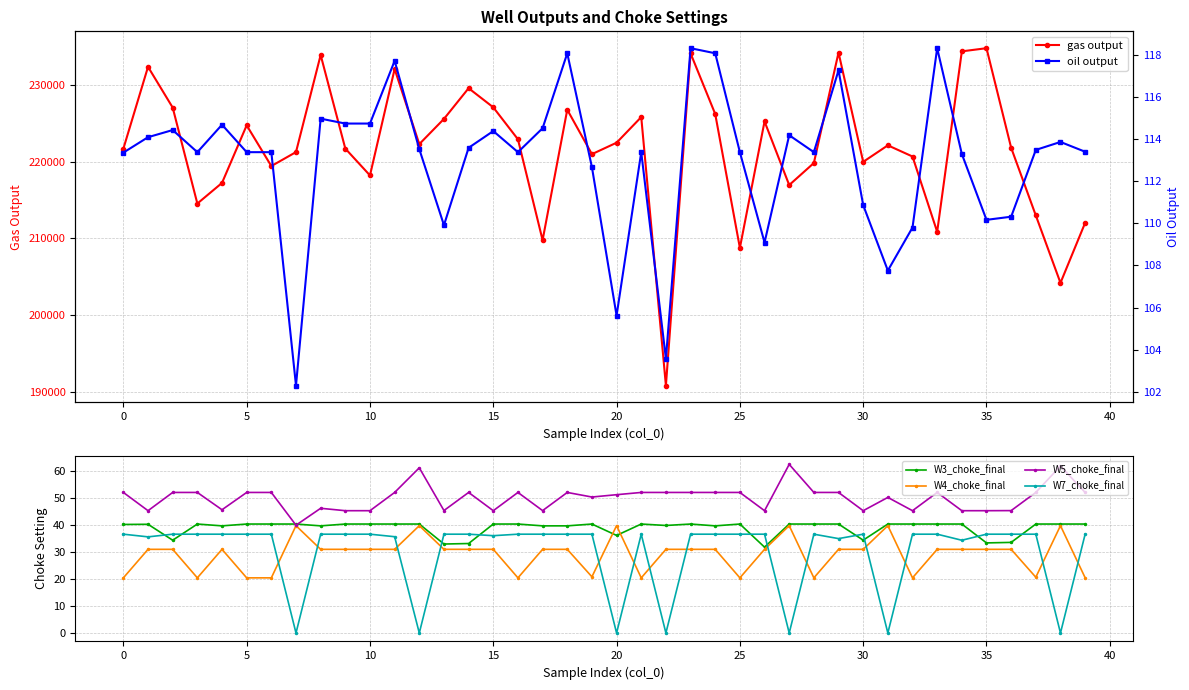

Which has a higher value, 30 or 35?

35